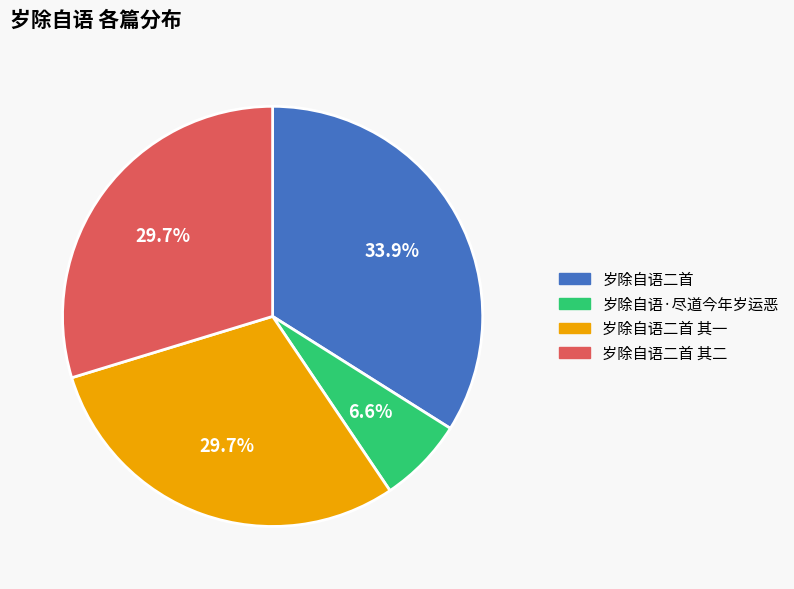

What percentage is the 岁除自语二首 其二 slice, to the nearest percent?

30%